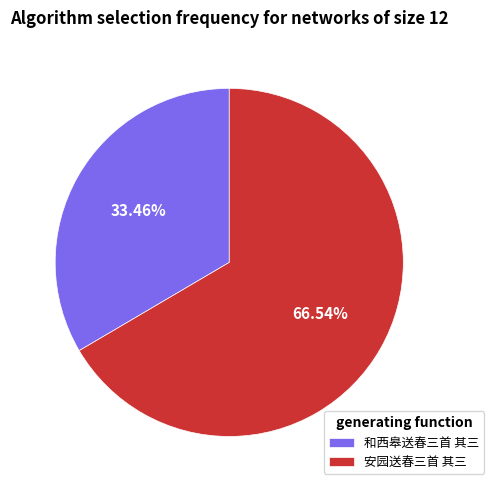

Which slice is the smallest?

和西皋送春三首 其三